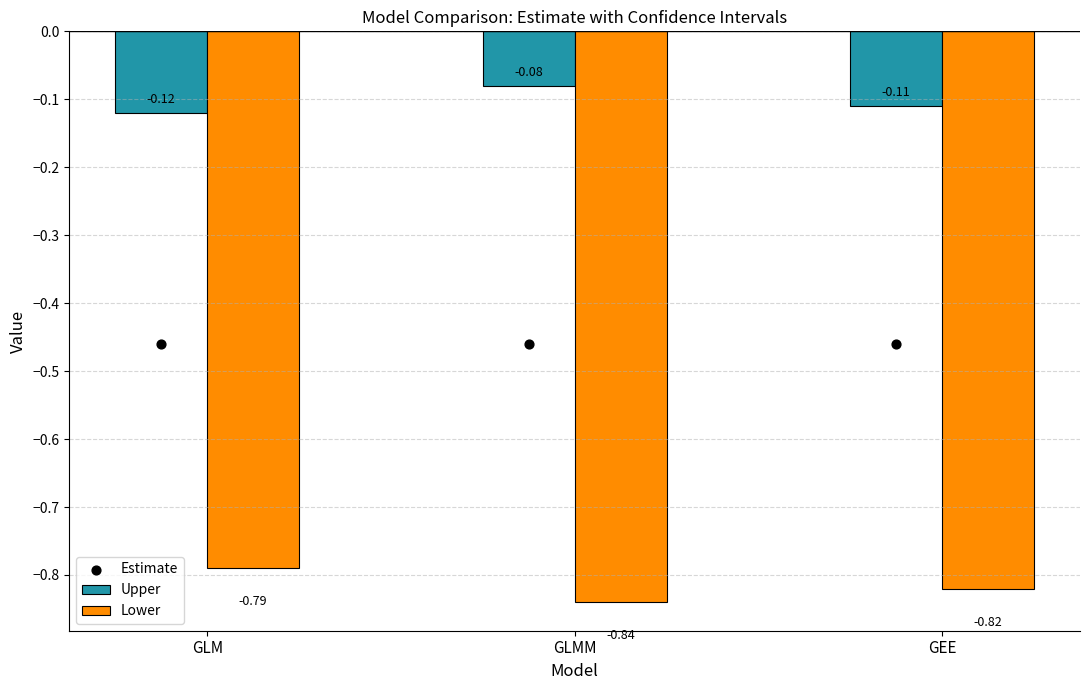

What is the total value across all series at GLMM?

-1.4